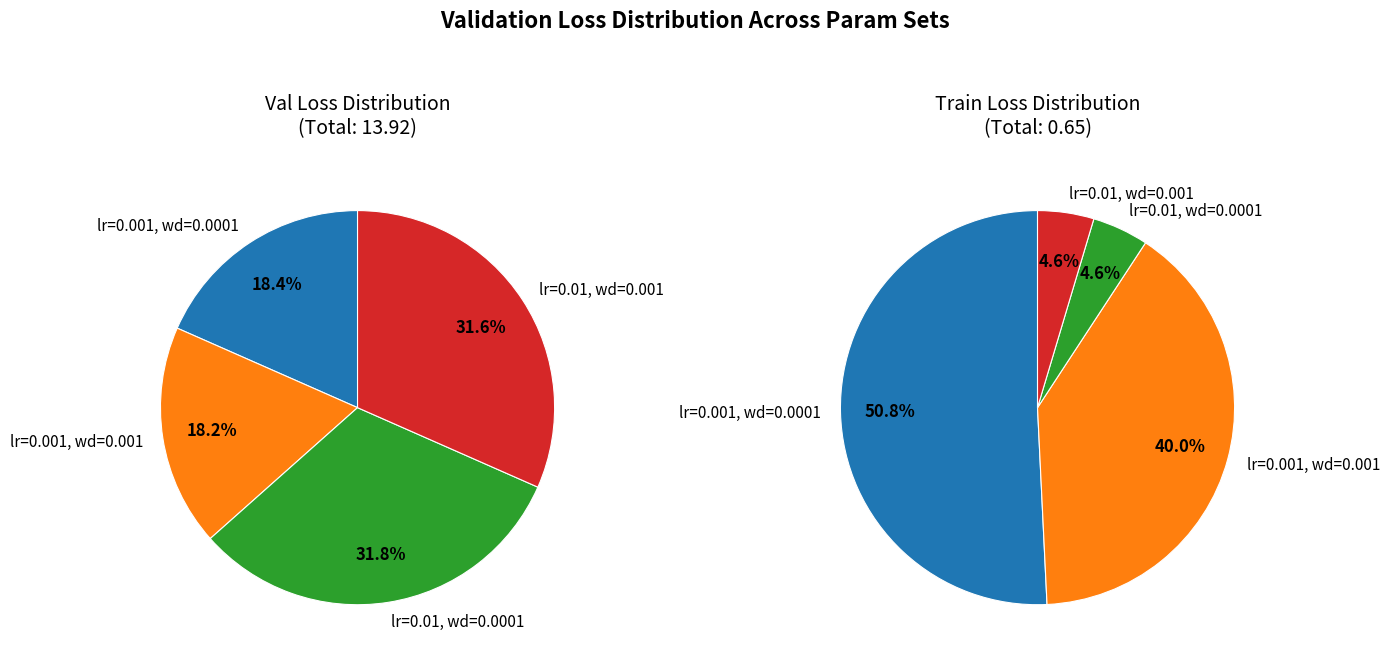

Between lr=0.01, wd=0.001 and lr=0.001, wd=0.001, which is larger?

lr=0.01, wd=0.001